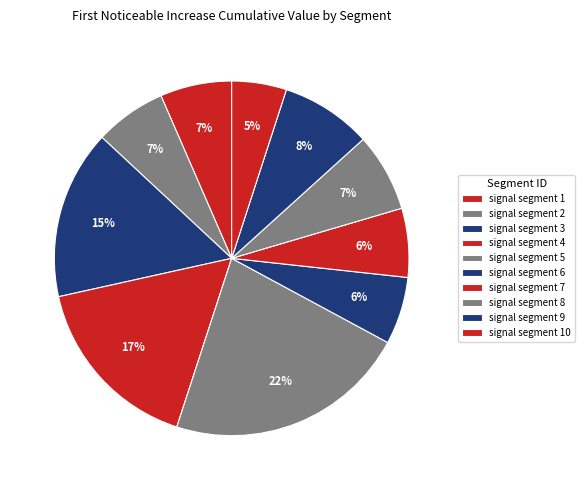

Is it true that signal segment 3 is 4% of the pie?

False